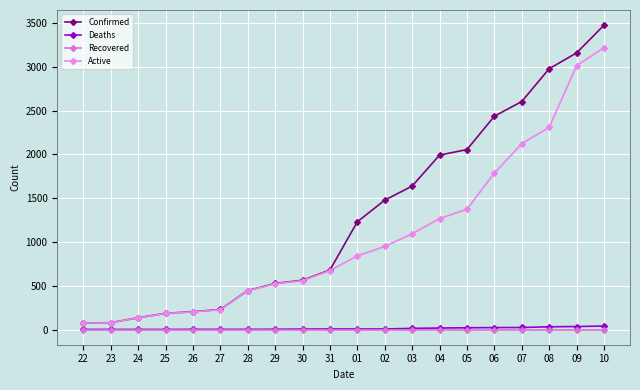

How many values in the Deaths series are below 6?

9